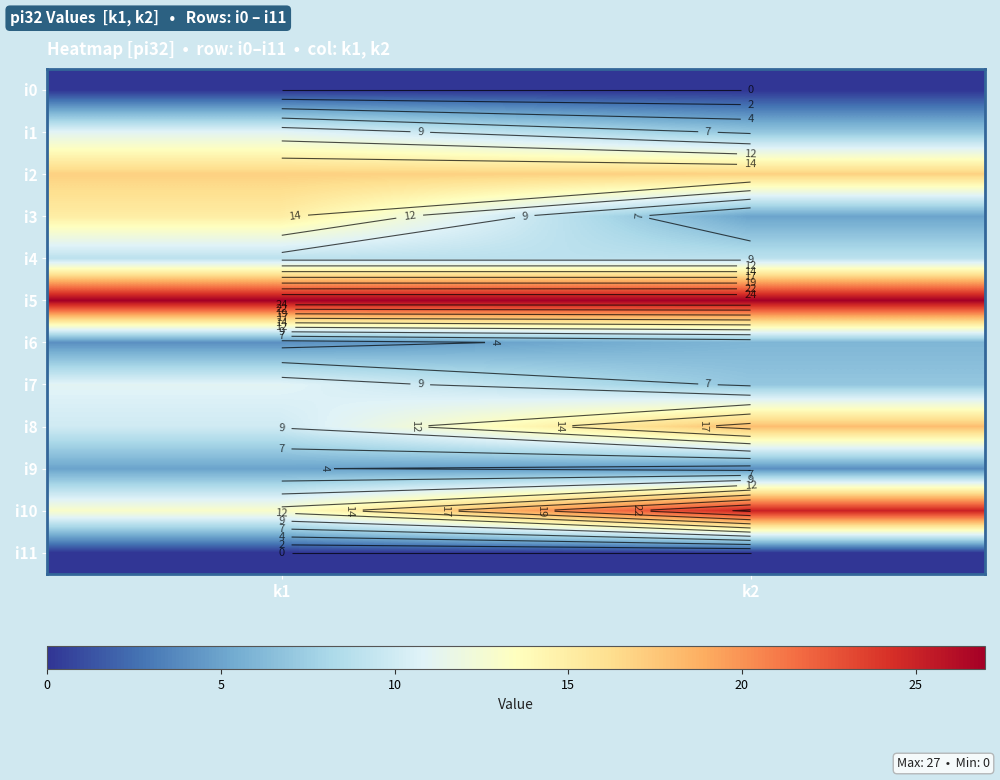

What is the total value across all series at k2?

125